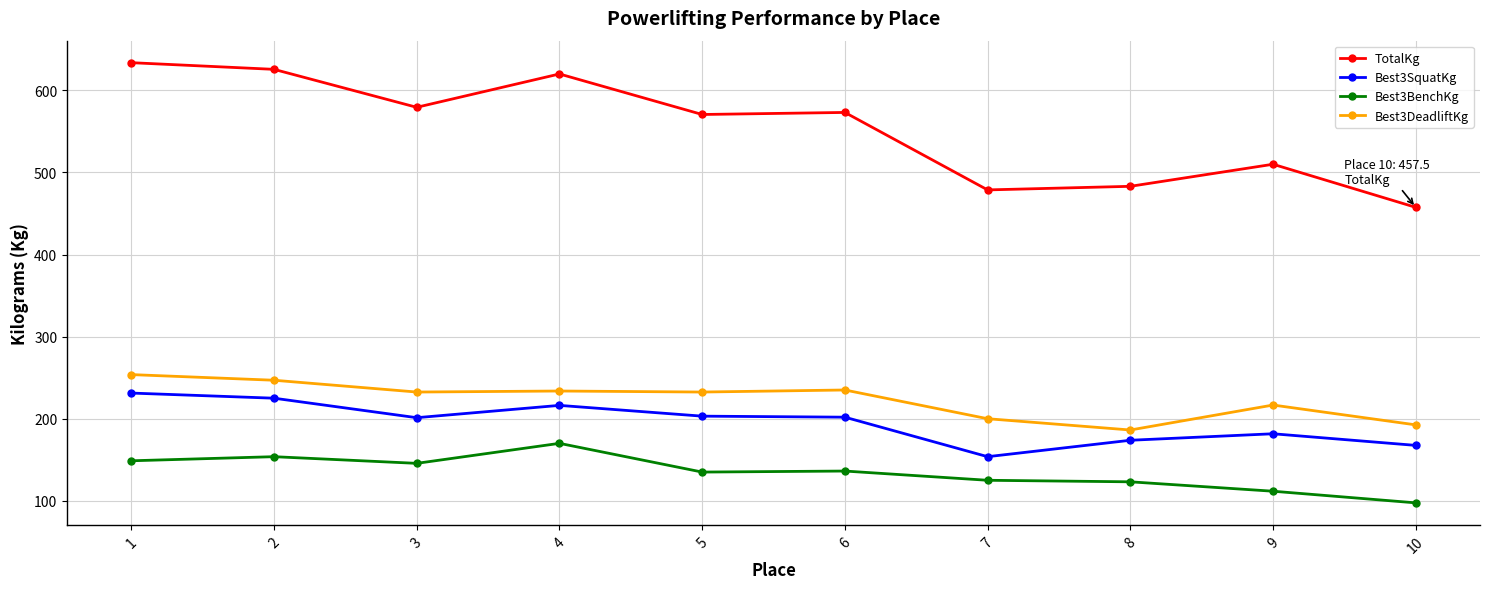

At how many categories does at least one series exceed 356?

10